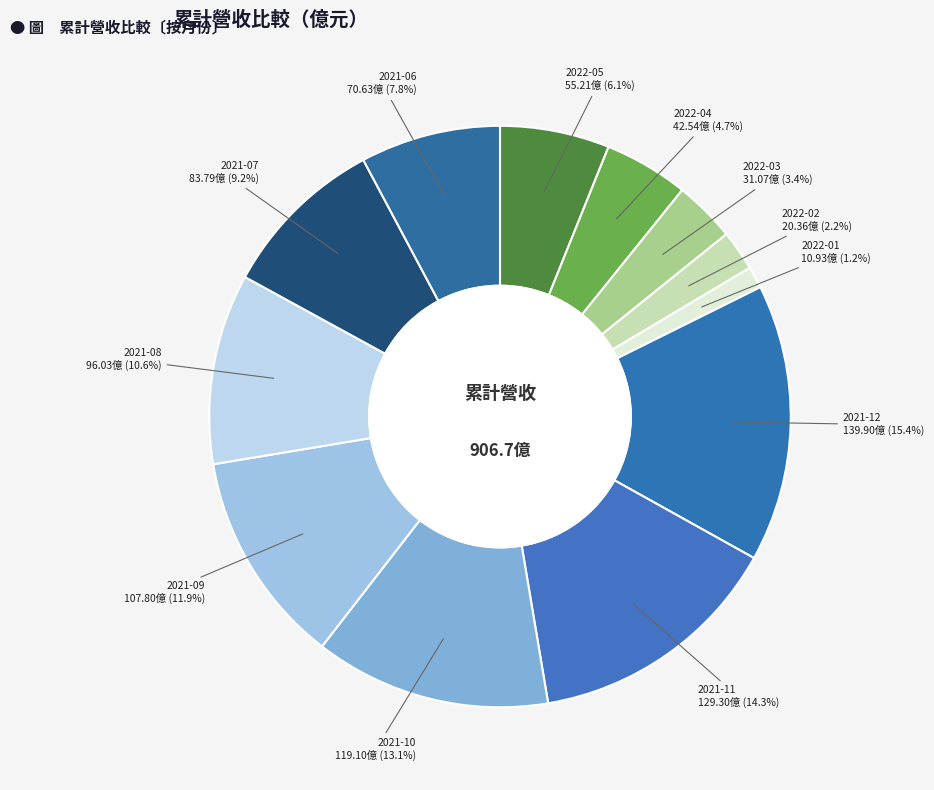

To the nearest percent, what is the difference between the largest and smallest slice percentages?

14%